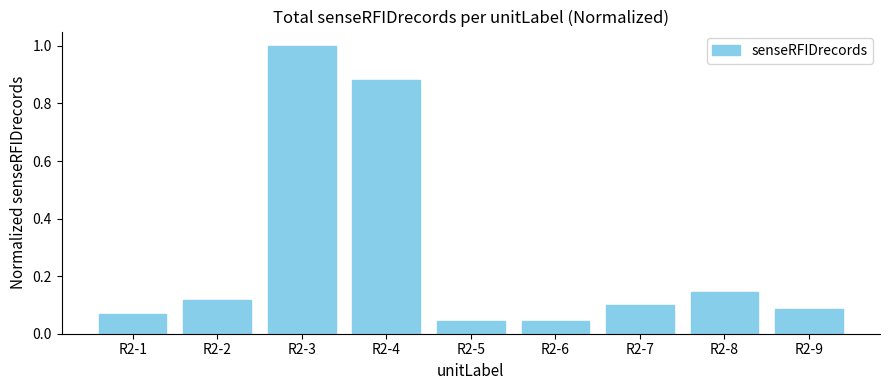

What is the difference between the maximum and minimum values?

1.0